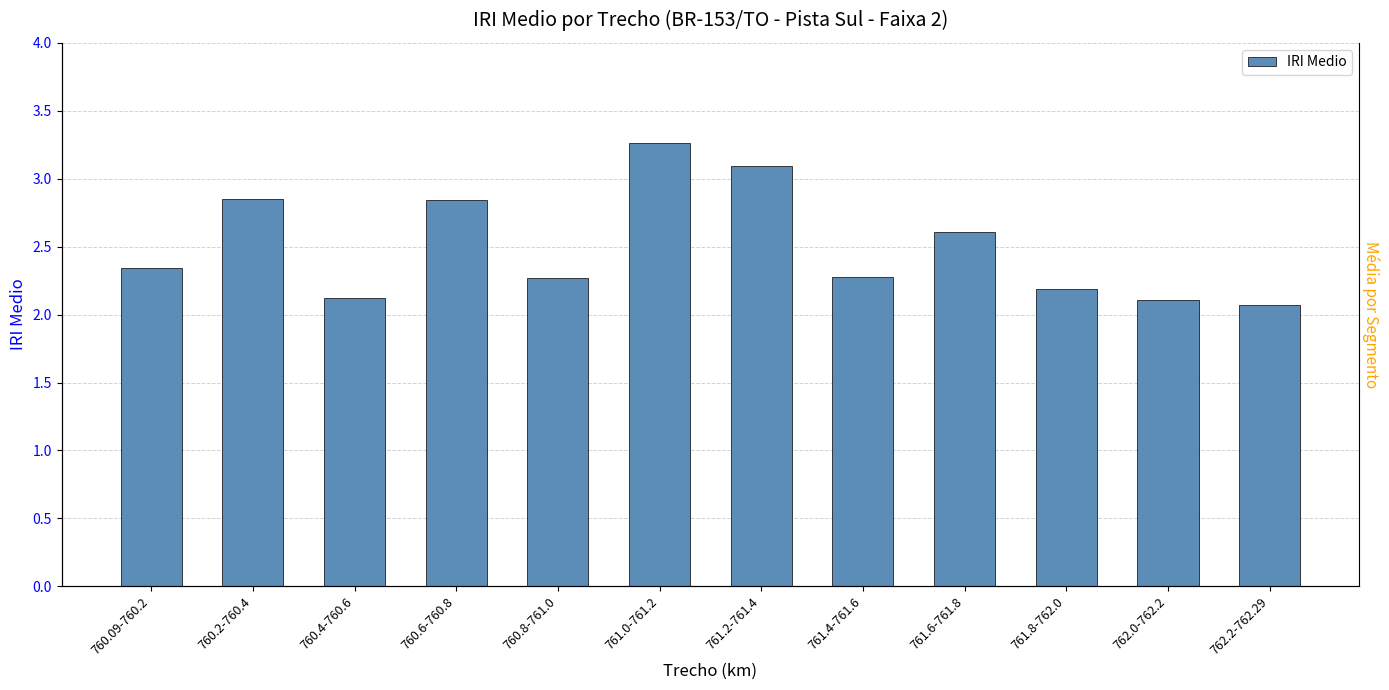

How many series are shown in this chart?

1